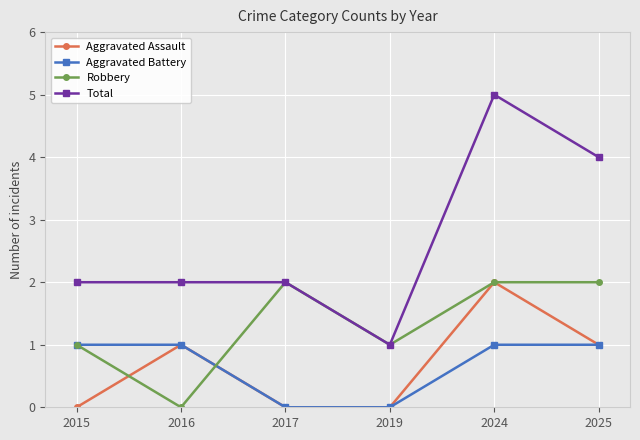

Which series changed the most between 2017 and 2024?

Total